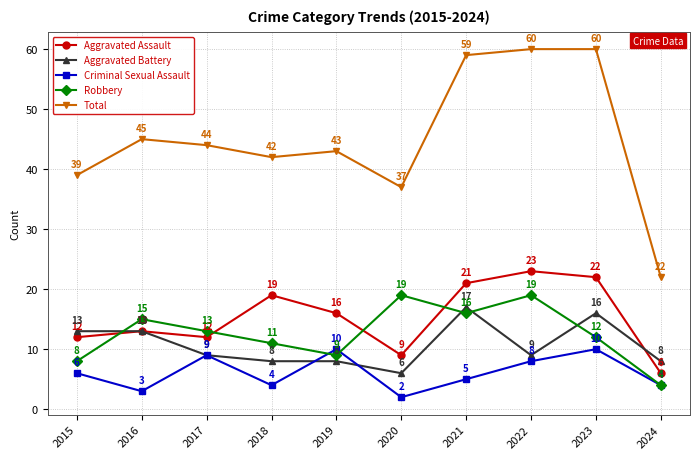

Which series has the widest spread of values?

Total